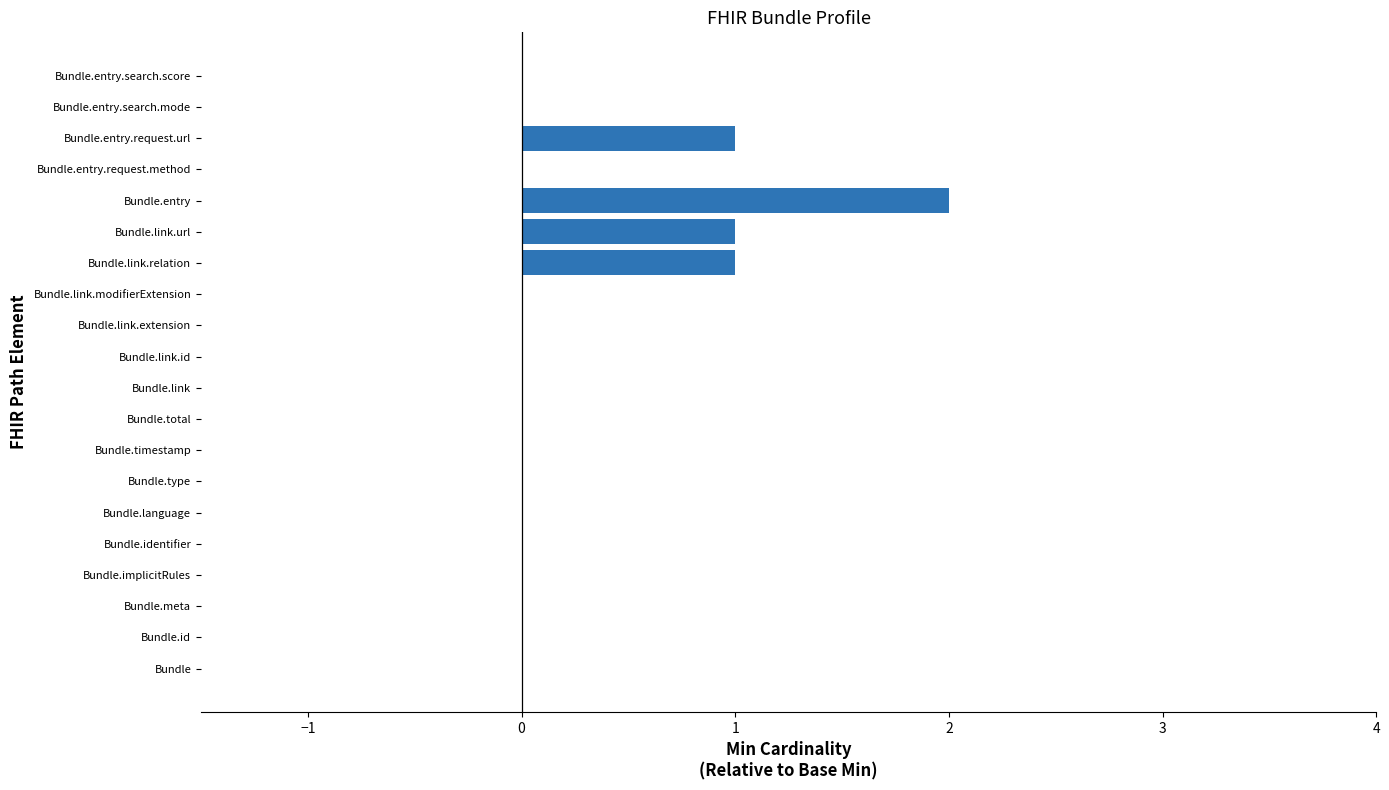

Count the number of categories in the chart.

20